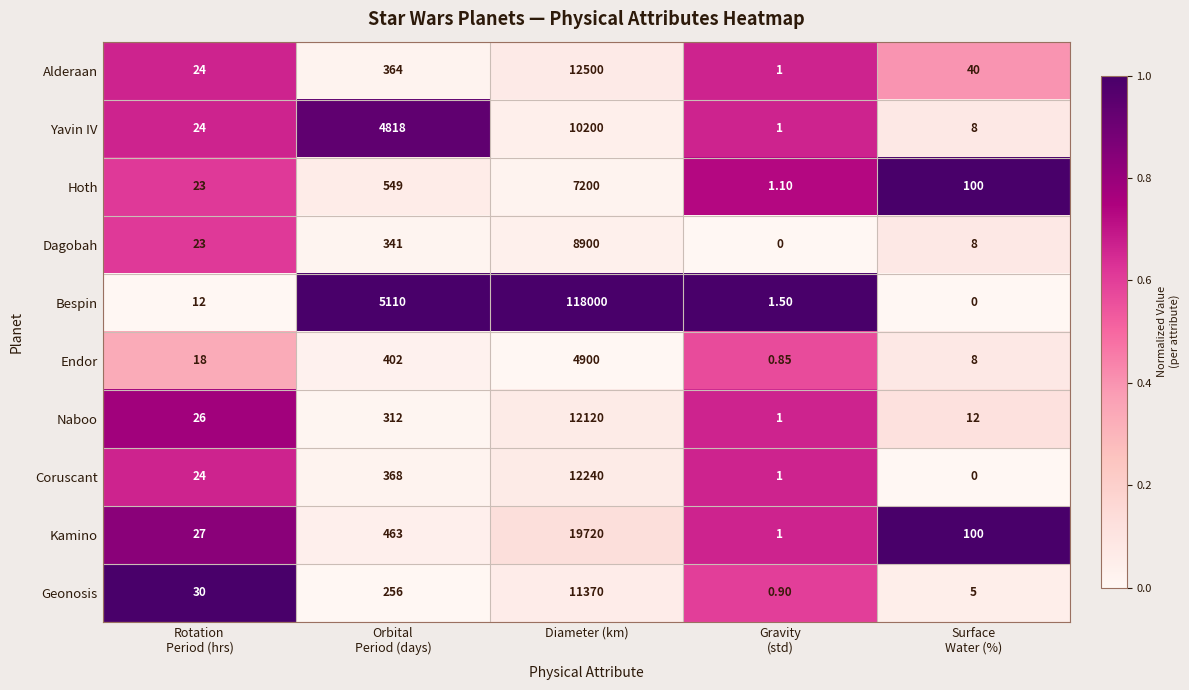

Which series has the widest spread of values?

Bespin